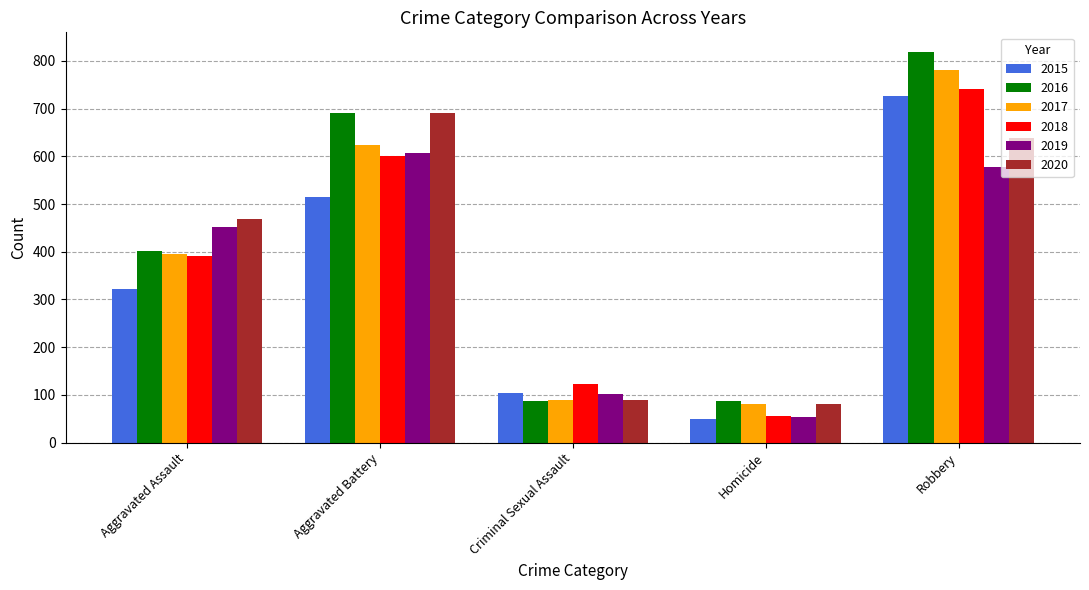

Rank the categories by 2018 value from lowest to highest.

Homicide, Criminal Sexual Assault, Aggravated Assault, Aggravated Battery, Robbery